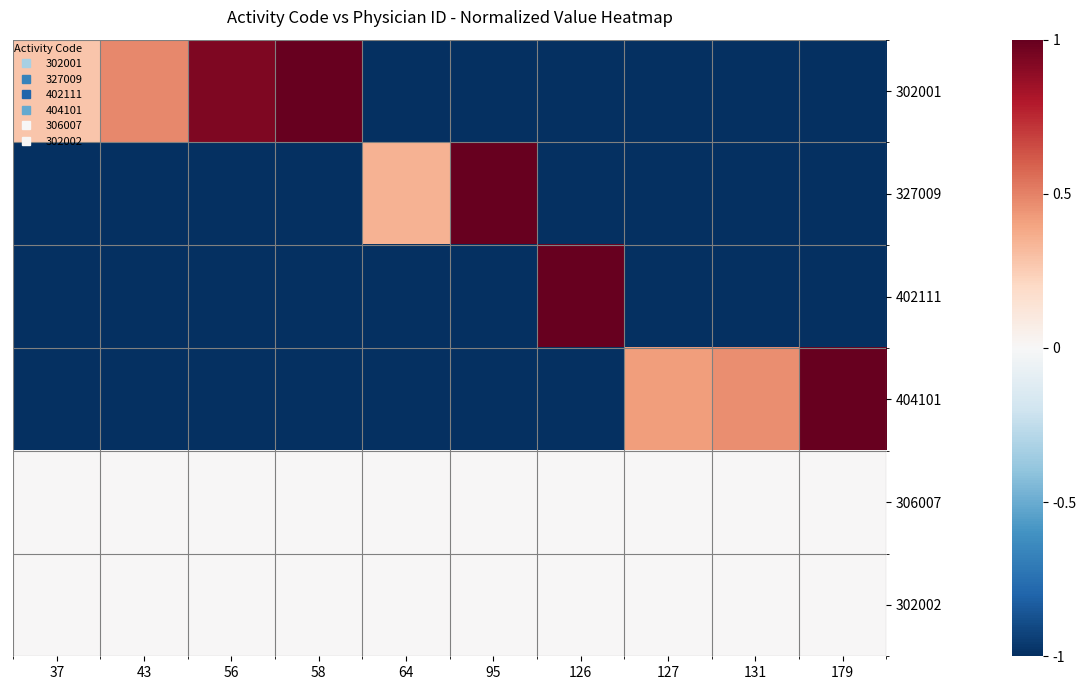

Which series has the widest spread of values?

302001